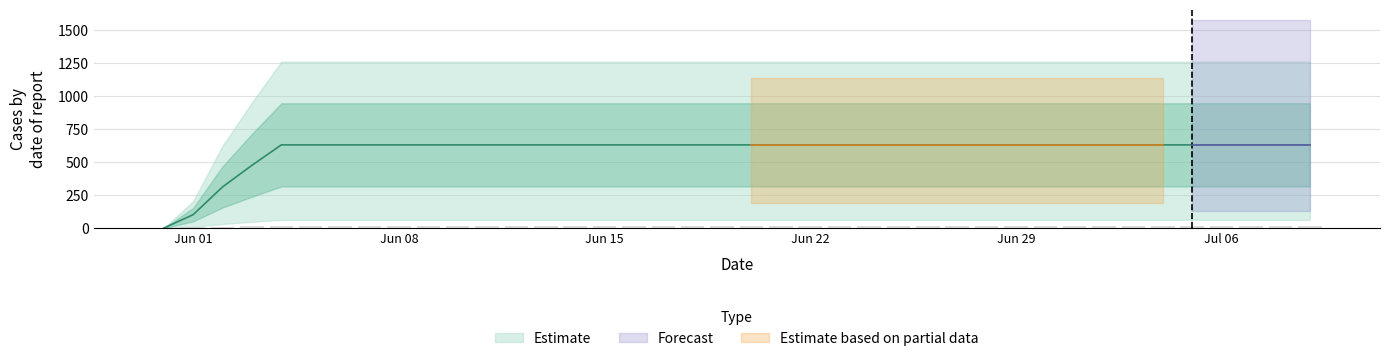

List the labels in order of value, smallest first.

2020-05-31, 2020-06-01, 2020-06-02, 2020-06-03, 2020-06-04, 2020-06-05, 2020-06-06, 2020-06-07, 2020-06-08, 2020-06-09, 2020-06-10, 2020-06-11, 2020-06-12, 2020-06-13, 2020-06-14, 2020-06-15, 2020-06-16, 2020-06-17, 2020-06-18, 2020-06-19, 2020-06-20, 2020-06-21, 2020-06-22, 2020-06-23, 2020-06-24, 2020-06-25, 2020-06-26, 2020-06-27, 2020-06-28, 2020-06-29, 2020-06-30, 2020-07-01, 2020-07-02, 2020-07-03, 2020-07-04, 2020-07-05, 2020-07-06, 2020-07-07, 2020-07-08, 2020-07-09